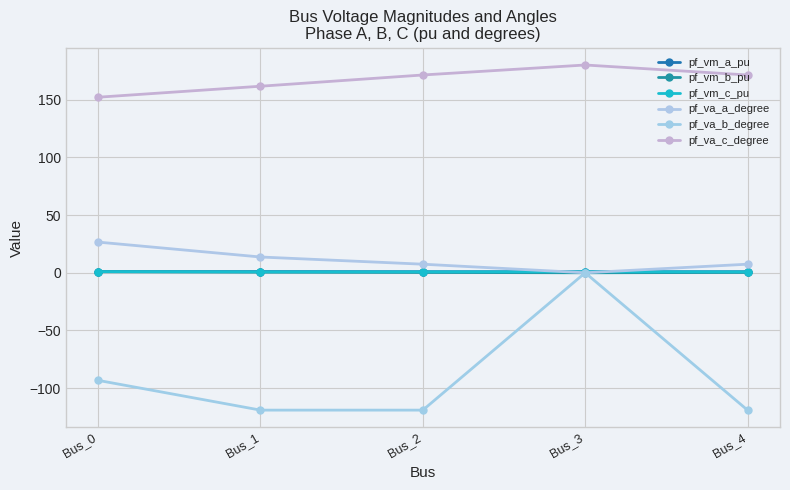

Reading right to left, what are all the values shown in this chart?

pf_vm_a_pu: Bus_4=0.9	Bus_3=0.9	Bus_2=0.9	Bus_1=1.0	Bus_0=1.0
pf_vm_b_pu: Bus_4=0.3	Bus_3=0.0	Bus_2=0.3	Bus_1=0.6	Bus_0=0.9
pf_vm_c_pu: Bus_4=0.8	Bus_3=0.9	Bus_2=0.8	Bus_1=0.8	Bus_0=1.0
pf_va_a_degree: Bus_4=7.4	Bus_3=0.0	Bus_2=7.4	Bus_1=13.7	Bus_0=26.6
pf_va_b_degree: Bus_4=-119.0	Bus_3=0.0	Bus_2=-119.0	Bus_1=-119.0	Bus_0=-93.2
pf_va_c_degree: Bus_4=171.3	Bus_3=180.0	Bus_2=171.3	Bus_1=161.6	Bus_0=152.1